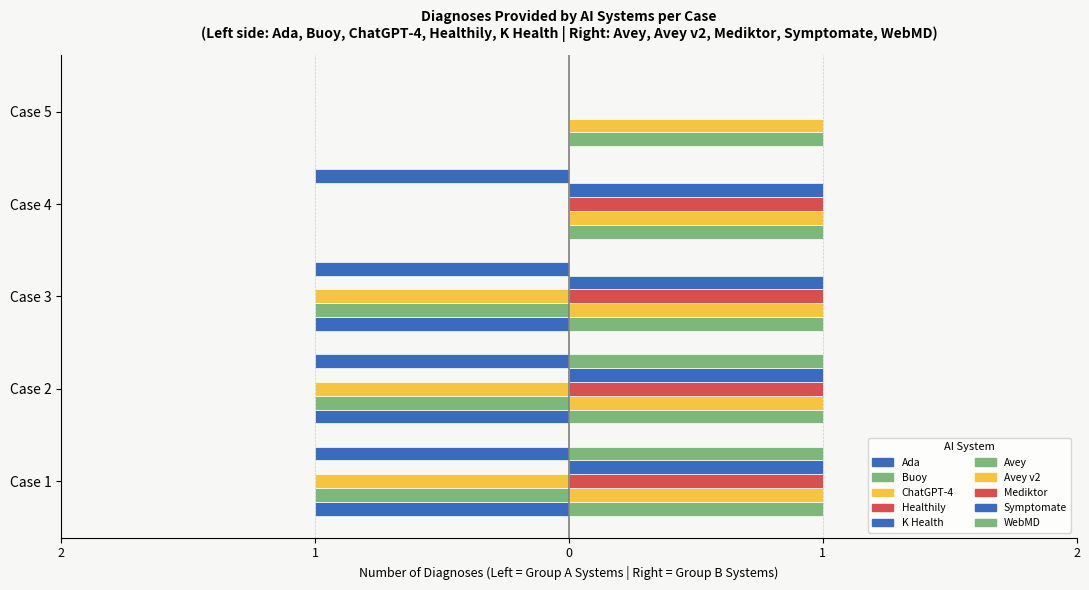

How many groups of bars are there?

5